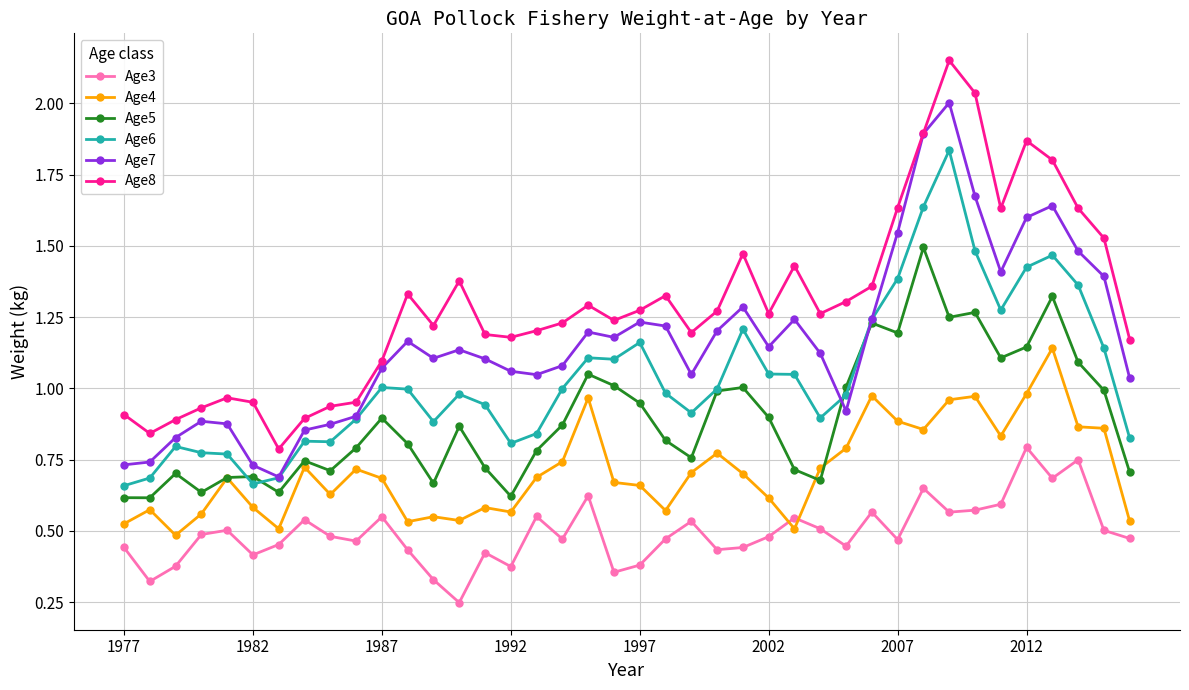

List the series in order of their peak value, highest first.

Age8, Age7, Age6, Age5, Age4, Age3